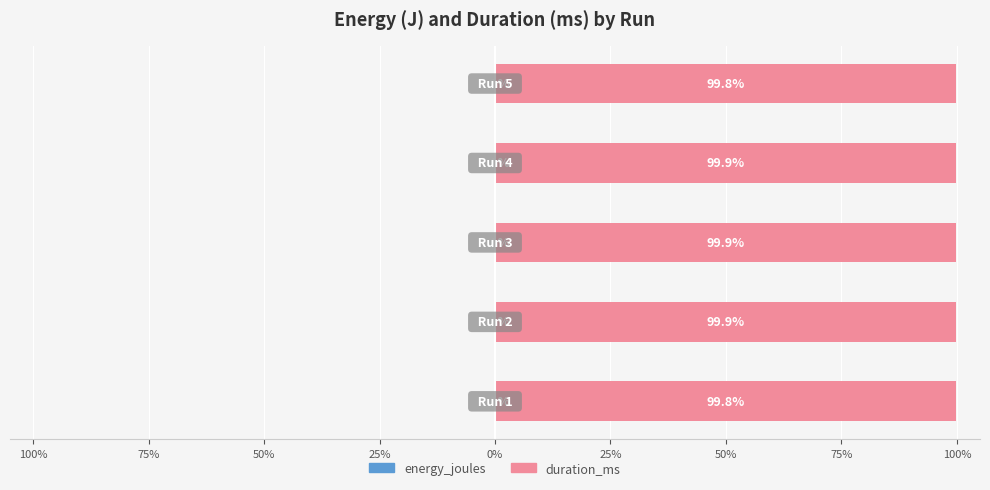

What is the sum of the energy_joules values at 0% and 75%?

-0.3